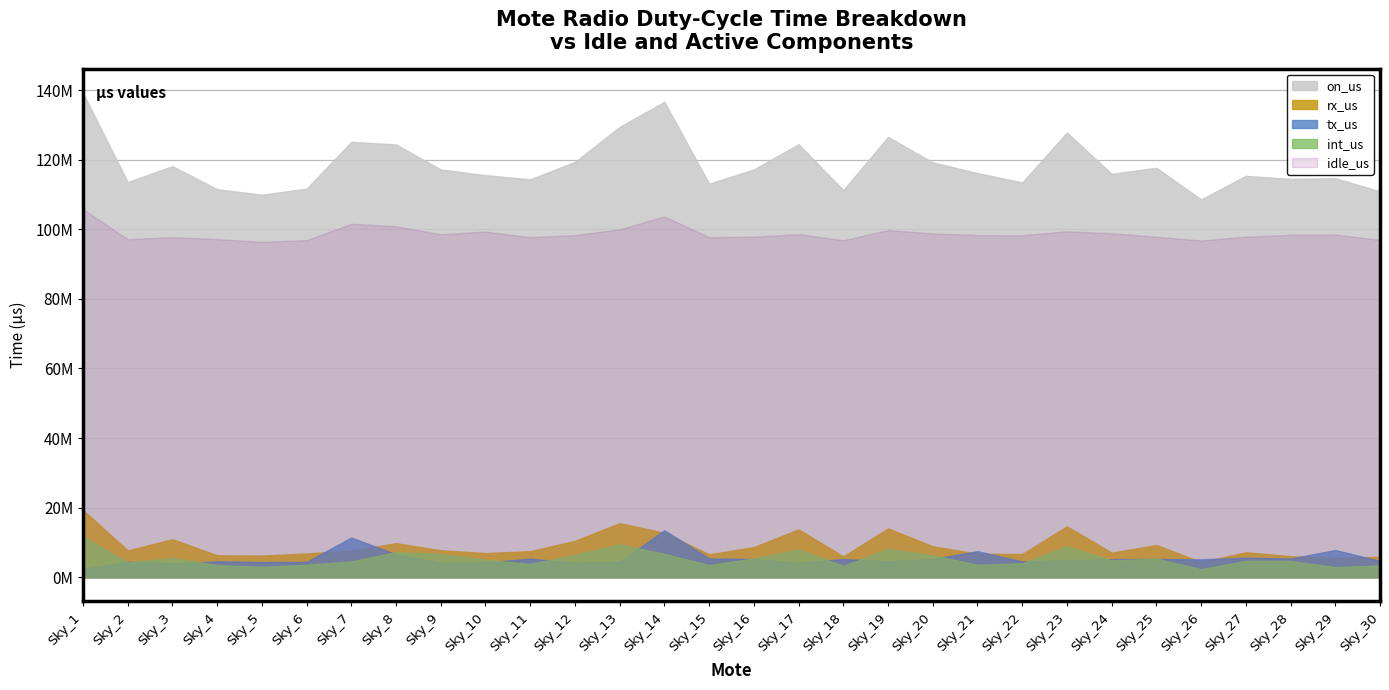

What is the average value of the rx_us series?

8888586